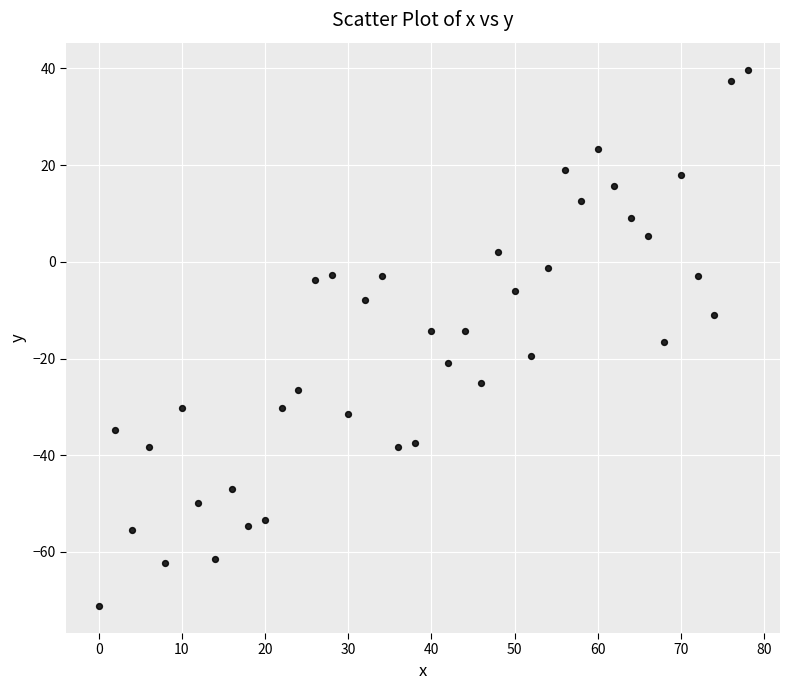

What is the range of X values (max minus min)?

78.0